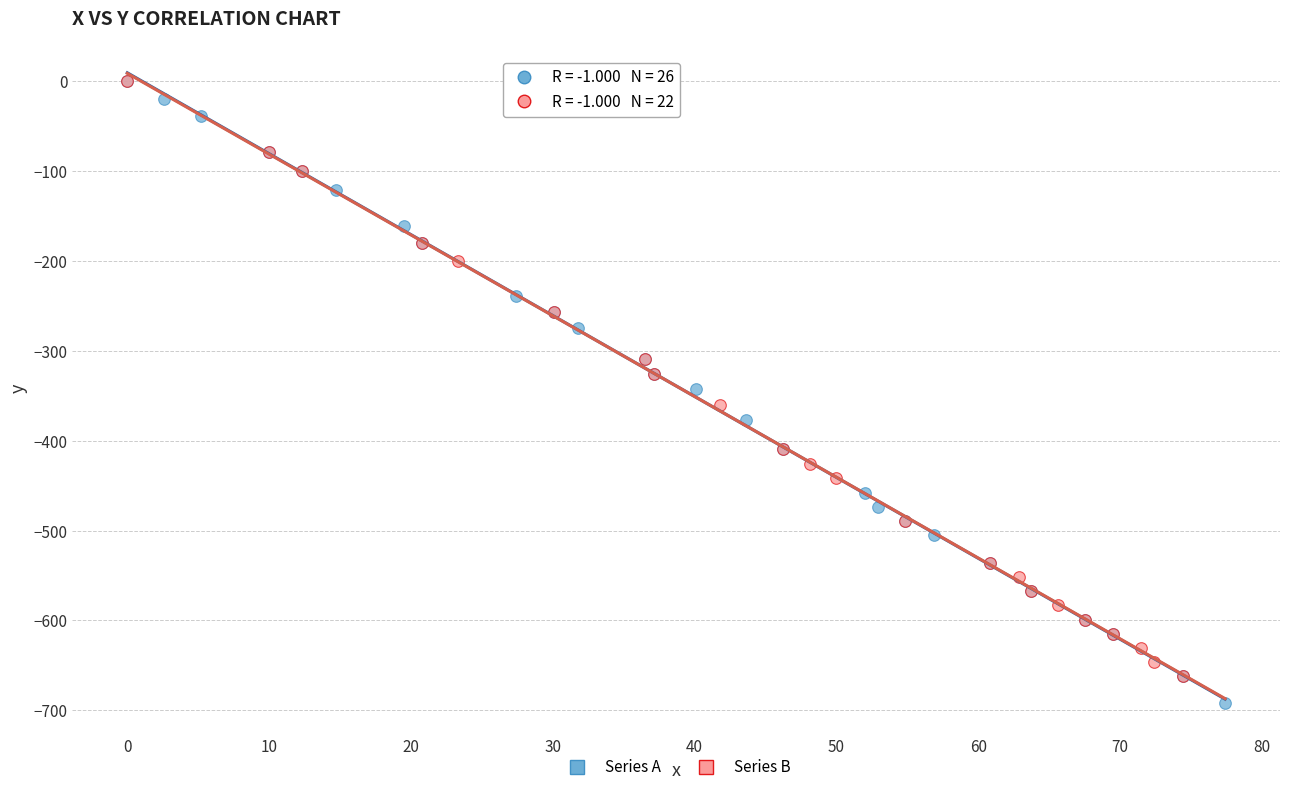

Which series has the widest spread of Y values?

Series A